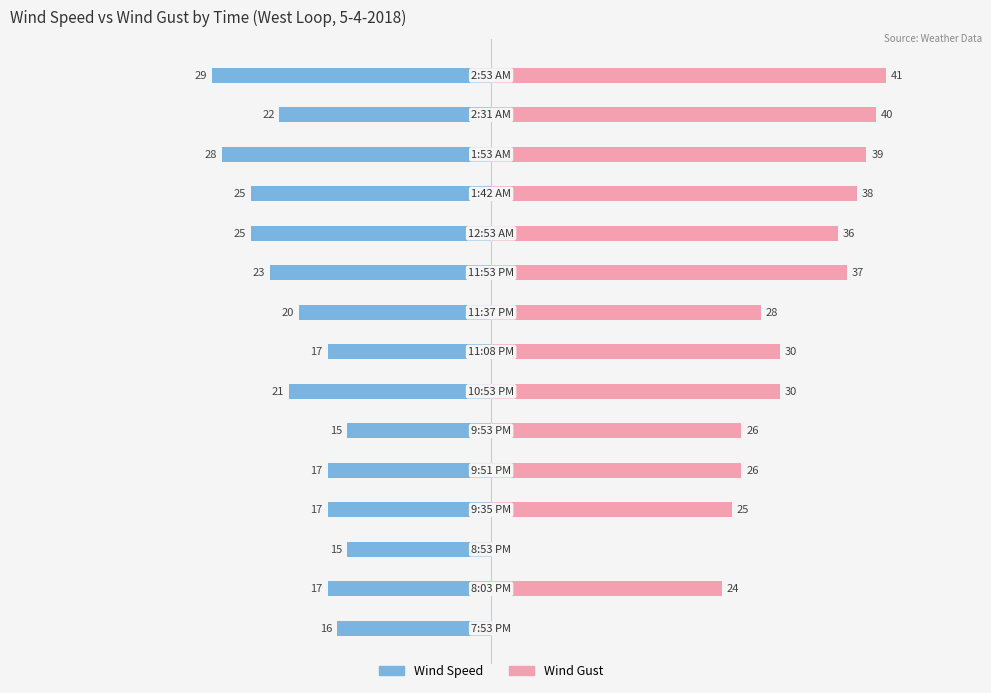

How many distinct data groups are displayed?

2